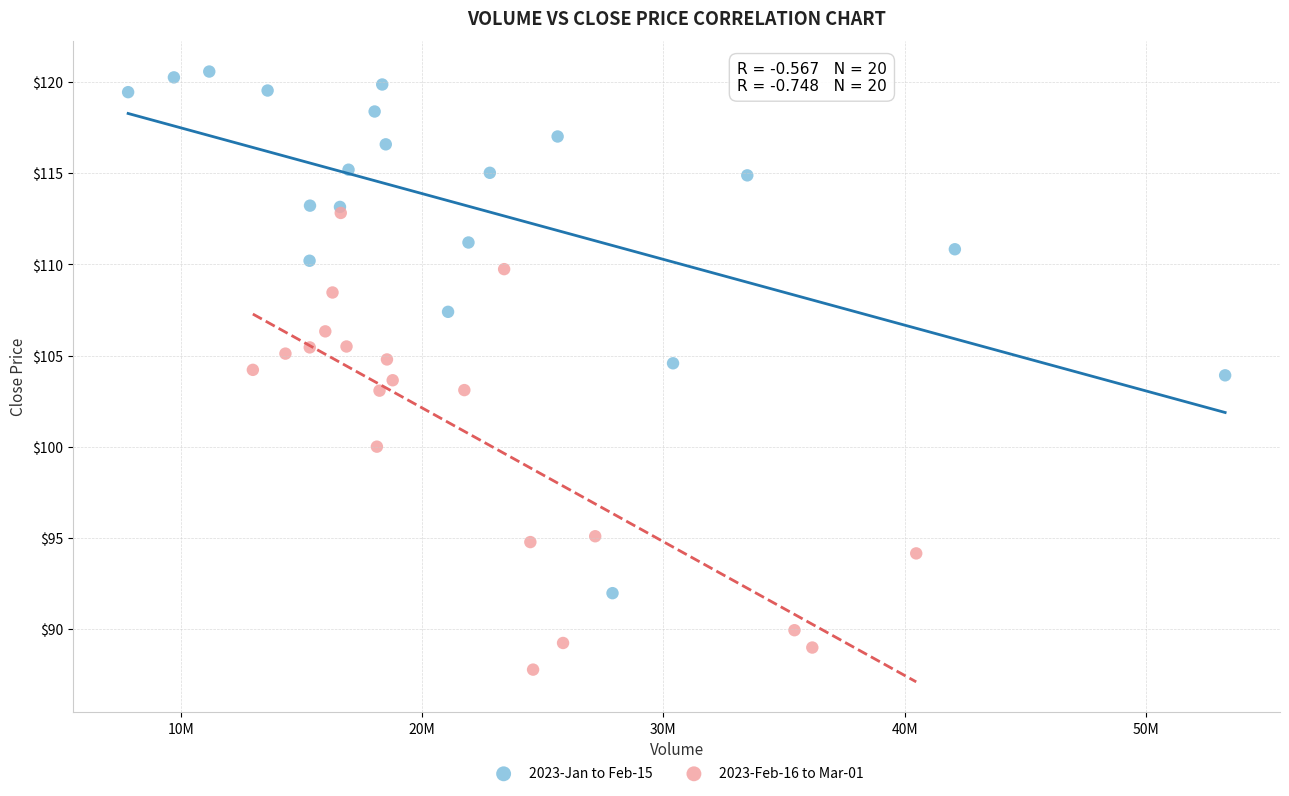

Which series contains the lowest Y value?

2023-Feb-16 to Mar-01